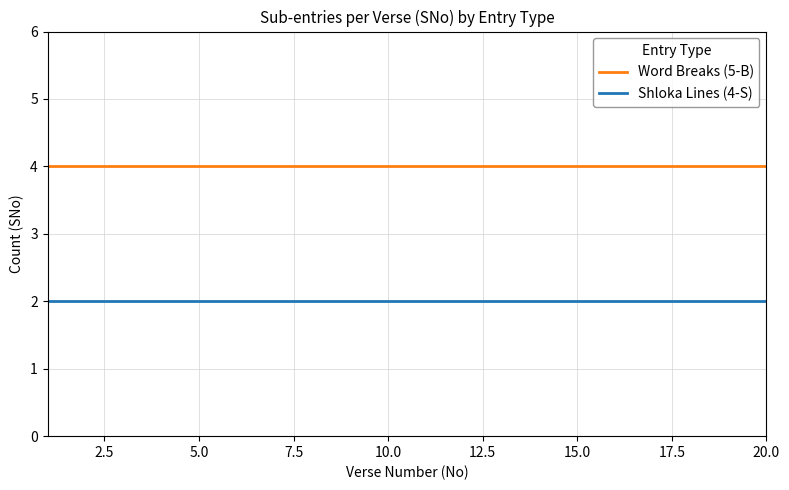

Reading left to right, extract all data points from this chart.

Word Breaks (5-B): 4	4	4	4	4	4	4	4	4	4	4	4	4	4	4	4	4	4	4	4
Shloka Lines (4-S): 2	2	2	2	2	2	2	2	2	2	2	2	2	2	2	2	2	2	2	2